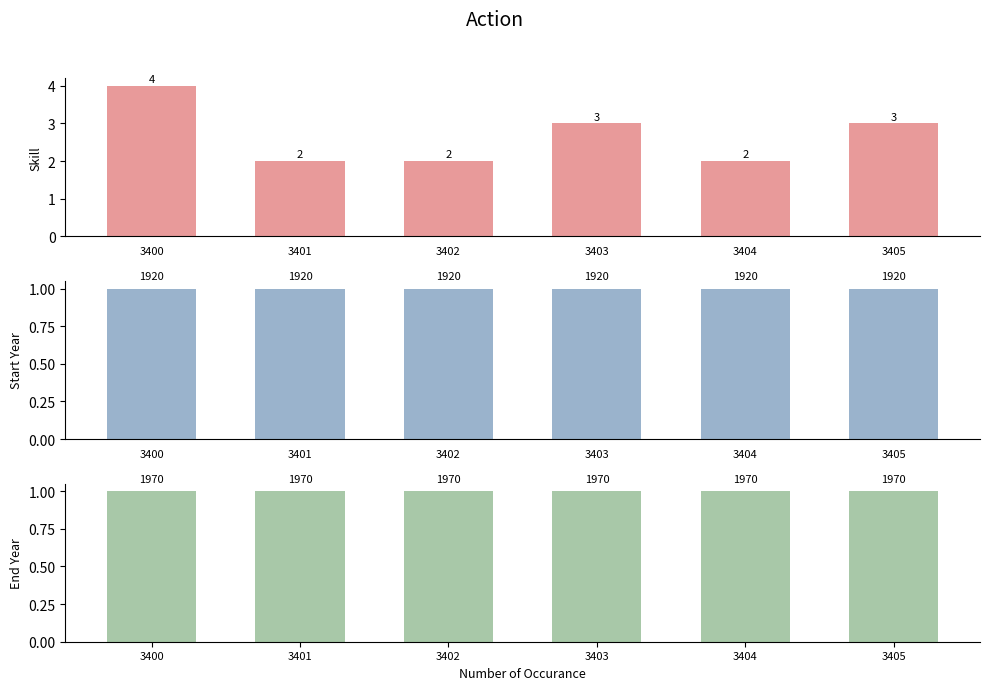

Reading left to right, extract all data points from this chart.

Skill: 3400=4	3401=2	3402=2	3403=3	3404=2	3405=3
Start Year: 3400=1	3401=1	3402=1	3403=1	3404=1	3405=1
End Year: 3400=1	3401=1	3402=1	3403=1	3404=1	3405=1